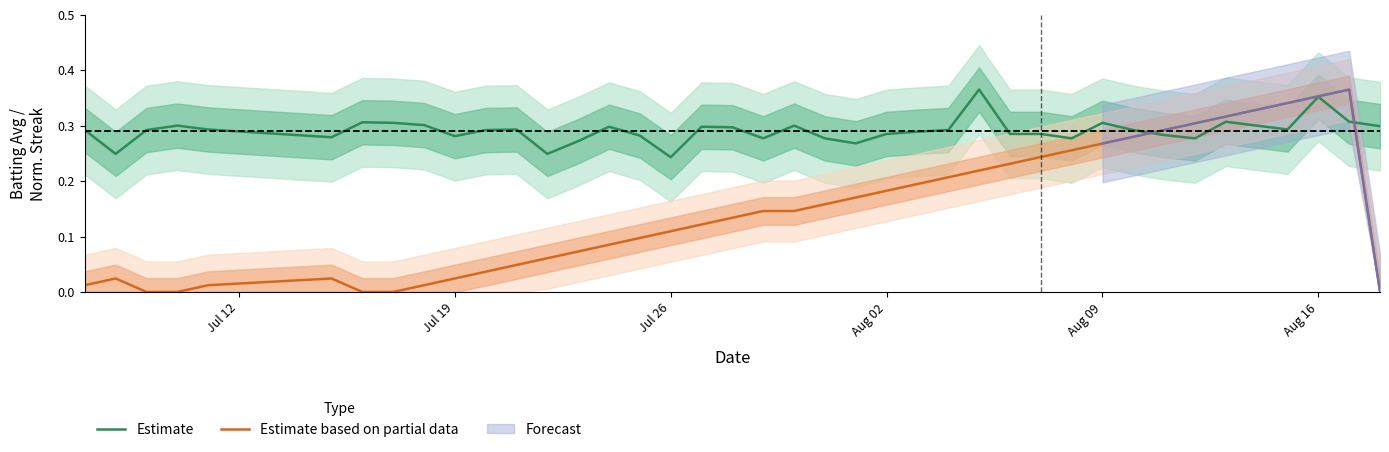

True or false: Estimate based on partial data has a value of 0.2 at 34.

False